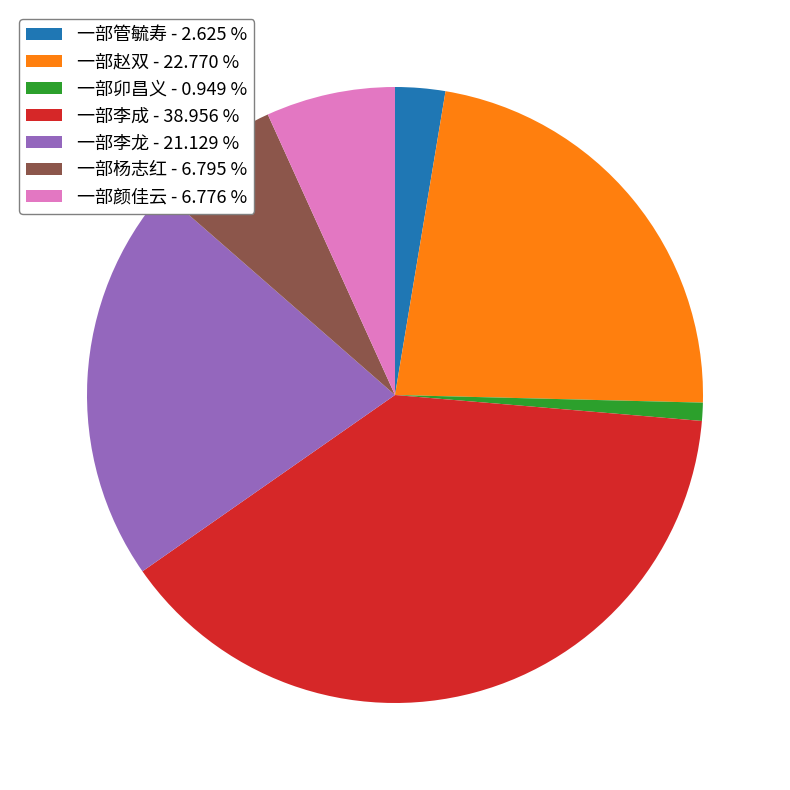

Do 一部杨志红 - 6.795 % and 一部卯昌义 - 0.949 % together represent more than half of the pie?

No